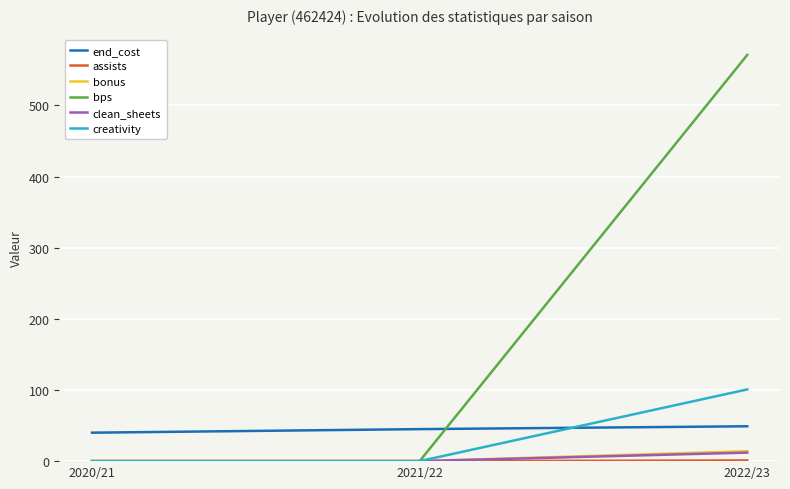

The value of end_cost at 2022/23 is 74.4. True or false?

False